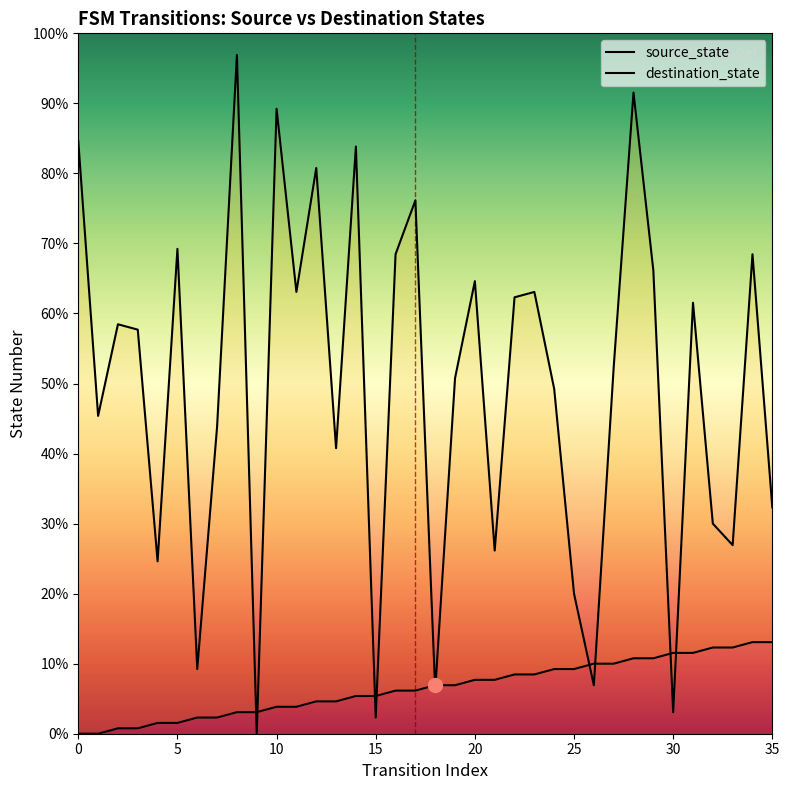

Rank the series by their average value, from lowest to highest.

source_state, destination_state